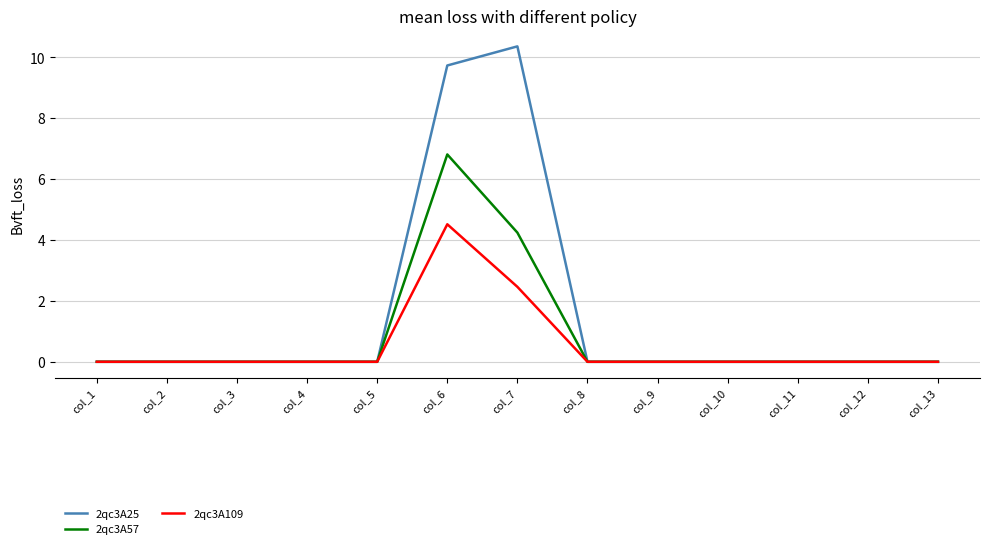

True or false: 2qc3A57 has a value of 6.8 at col_6.

True